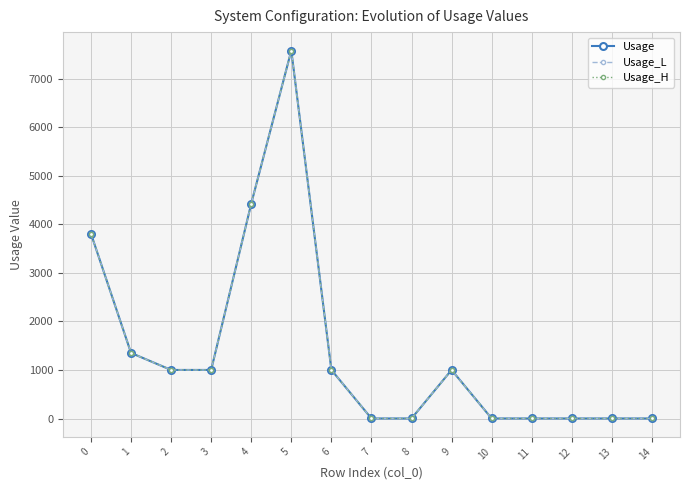

Read the Usage_L value at 12.

1.0